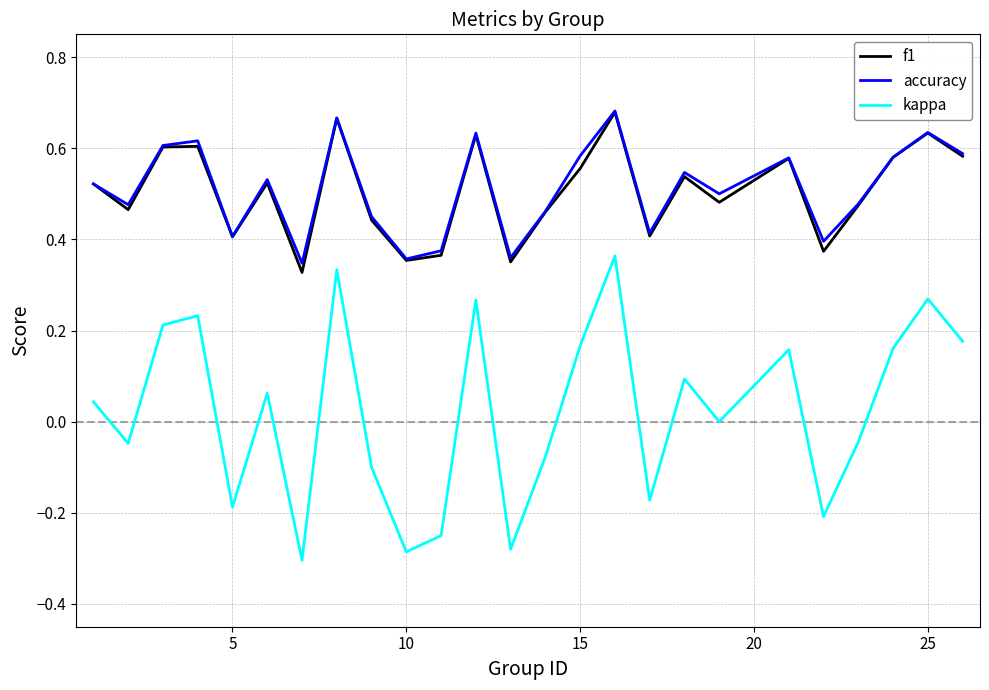

True or false: kappa and accuracy cross at least once.

False